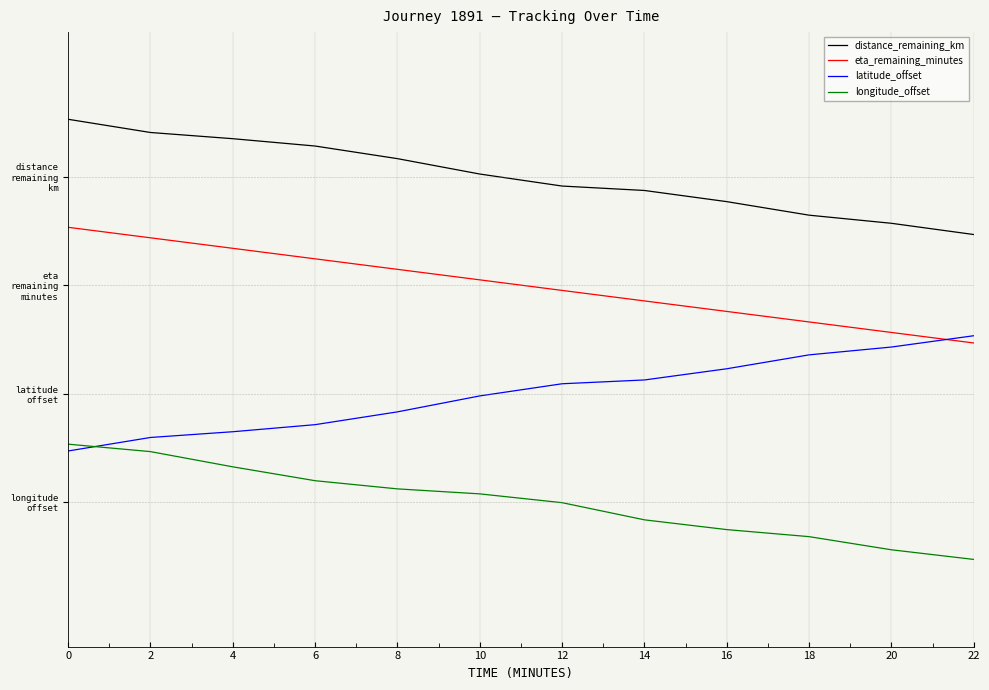

List the series in order of their peak value, highest first.

distance_remaining_km, eta_remaining_minutes, latitude_offset, longitude_offset